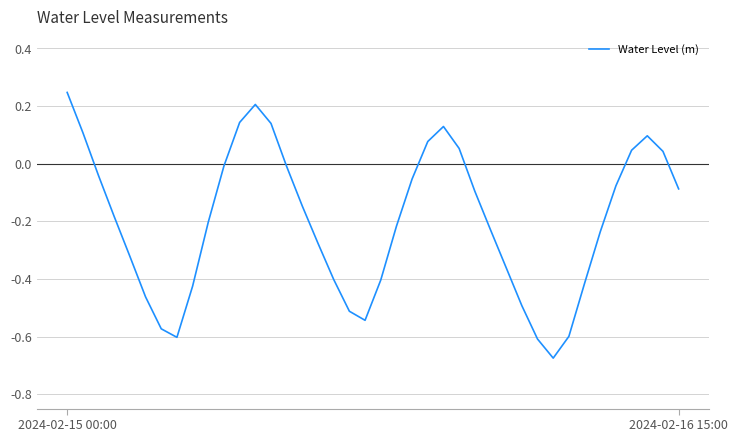

What is the difference between the maximum and minimum values?

0.9